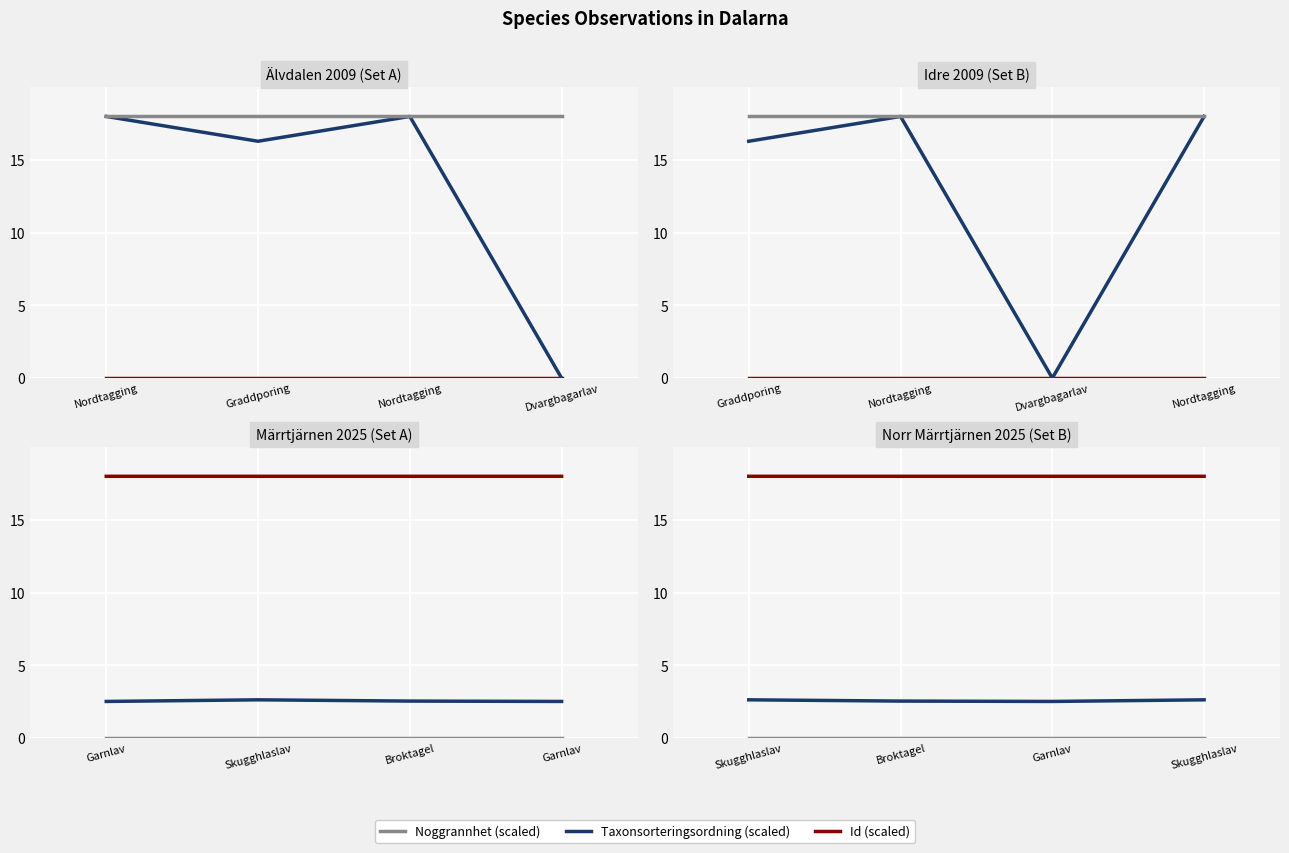

At how many categories does at least one series exceed 16?

4